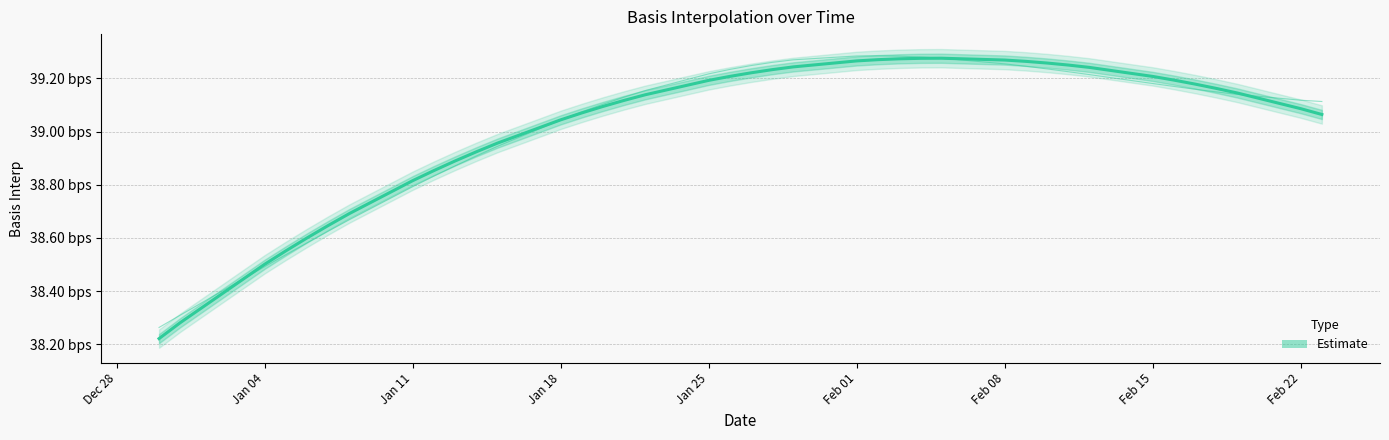

How many categories are shown in the chart?

39